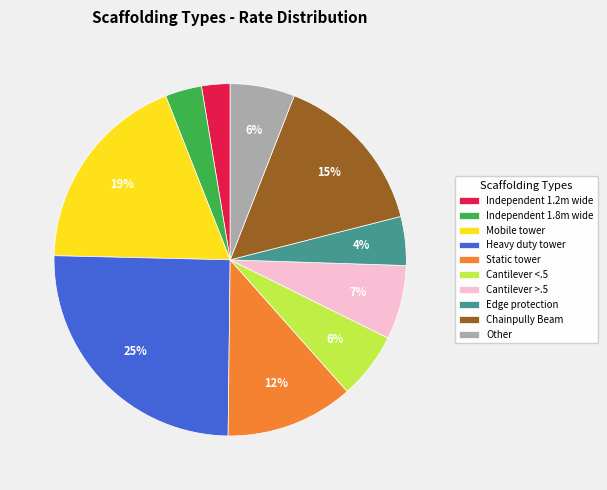

Between Mobile tower and Cantilever >.5, which is larger?

Mobile tower